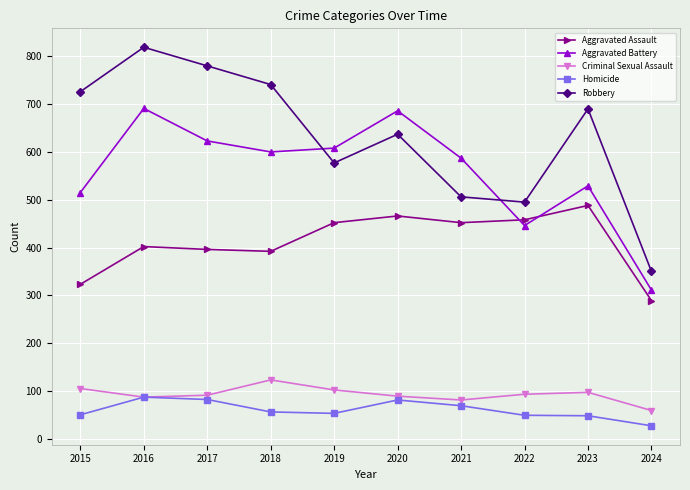

At how many categories does at least one series exceed 43?

10